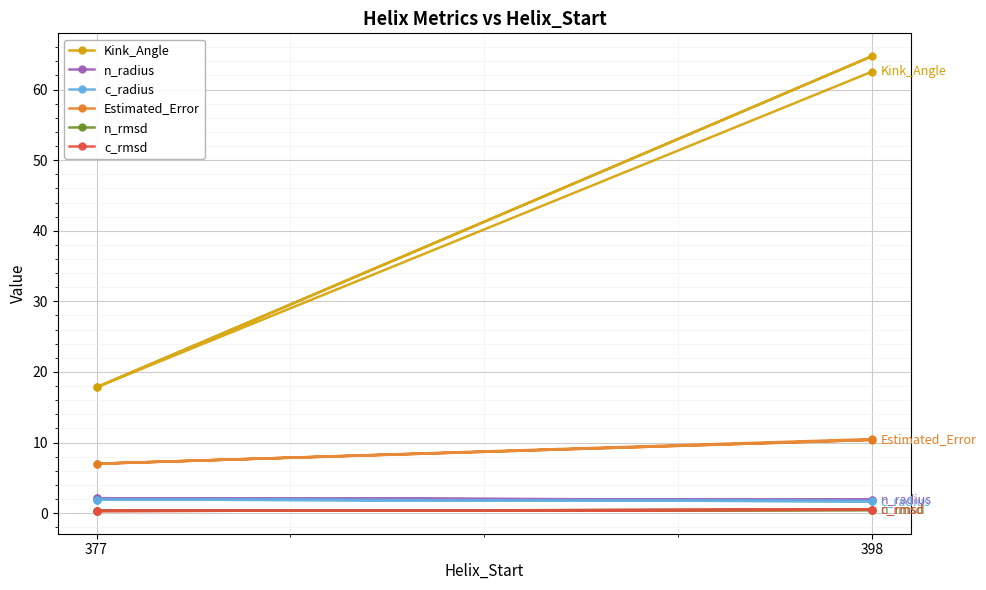

The c_rmsd series shows 0.8 at 398. True or false?

False